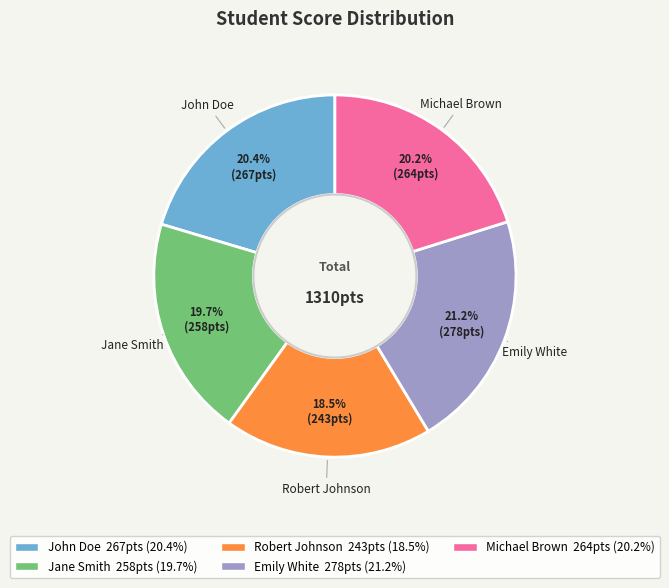

Which has a higher value, Jane Smith or John Doe?

John Doe